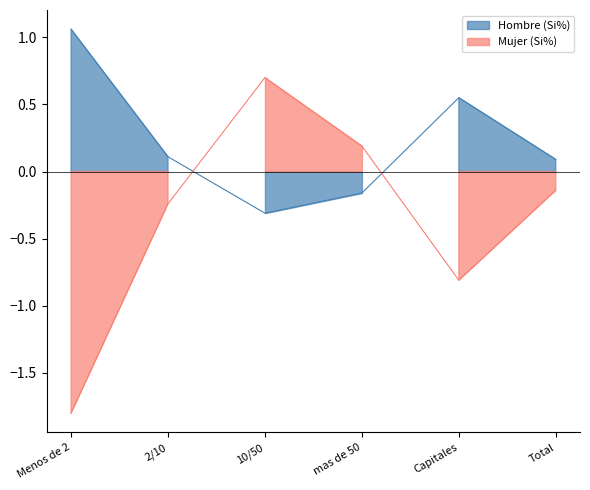

In Mujer (Si%), how many points are lower than both neighbors (excluding endpoints)?

1